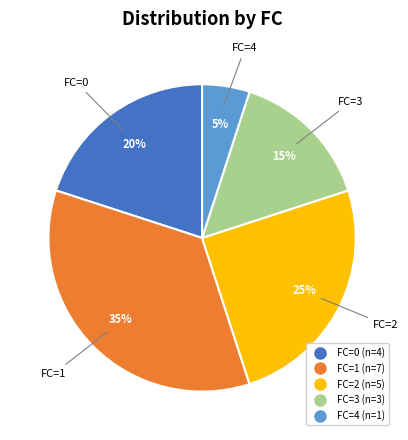

To the nearest percent, what is the average slice percentage?

20%